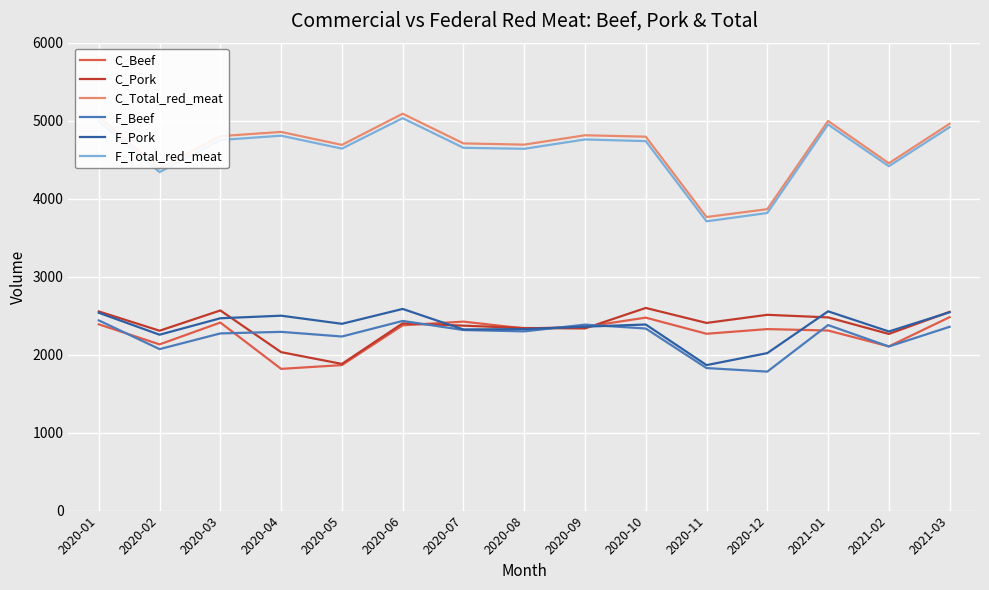

The F_Beef series shows 2315.3 at 2020-07. True or false?

True